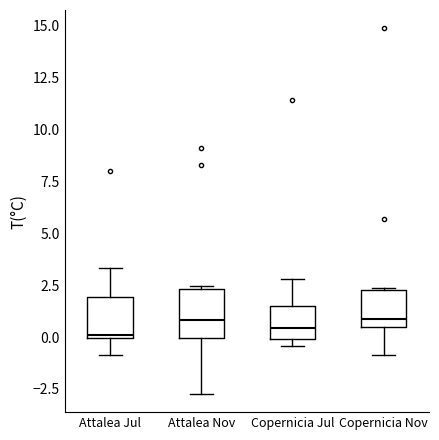

Where is the upper edge of the box for Attalea Jul on the y-axis? The values are not printed on the chart, so give them approximately, as read against the axis.

2.0